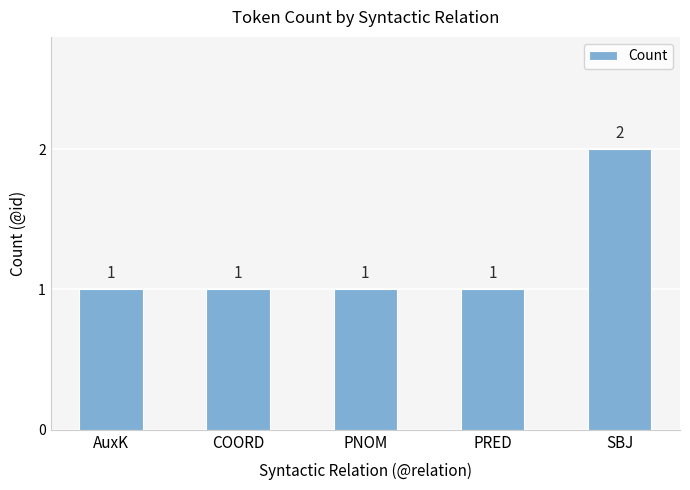

Which has a higher value, SBJ or COORD?

SBJ